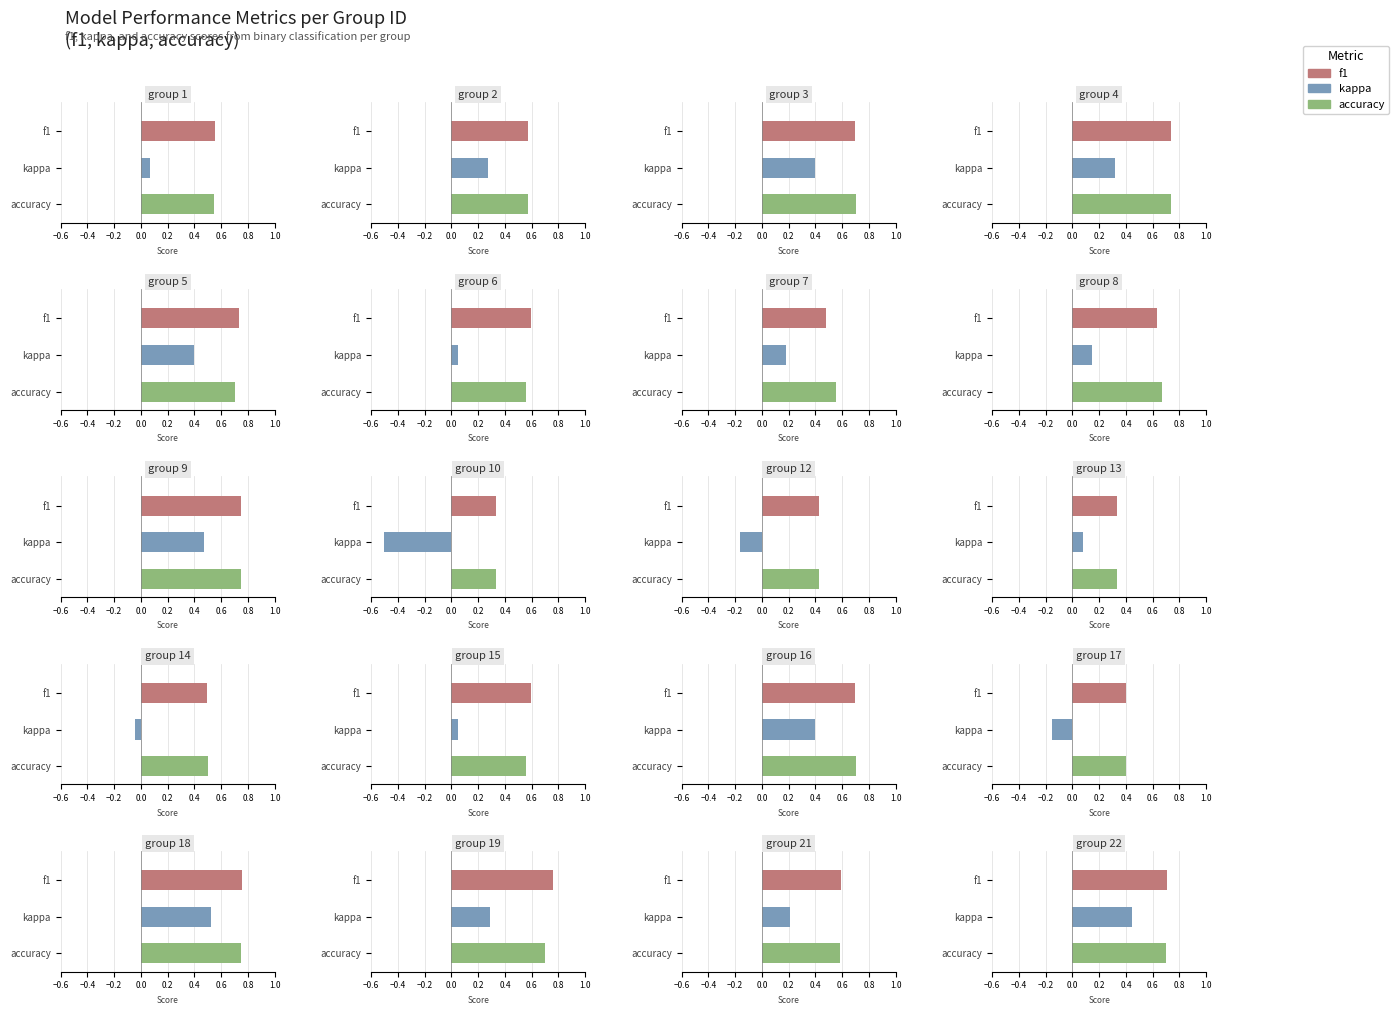

Reading left to right, transcribe all the data shown in this chart.

f1: 0.6	0.6	0.7	0.7	0.7	0.6	0.5	0.6	0.7	0.3	0.4	0.3	0.5	0.6	0.7	0.4	0.8	0.8	0.6	0.7
kappa: 0.1	0.3	0.4	0.3	0.4	0.1	0.2	0.1	0.5	-0.5	-0.2	0.1	-0.0	0.1	0.4	-0.2	0.5	0.3	0.2	0.4
accuracy: 0.5	0.6	0.7	0.7	0.7	0.6	0.6	0.7	0.8	0.3	0.4	0.3	0.5	0.6	0.7	0.4	0.8	0.7	0.6	0.7